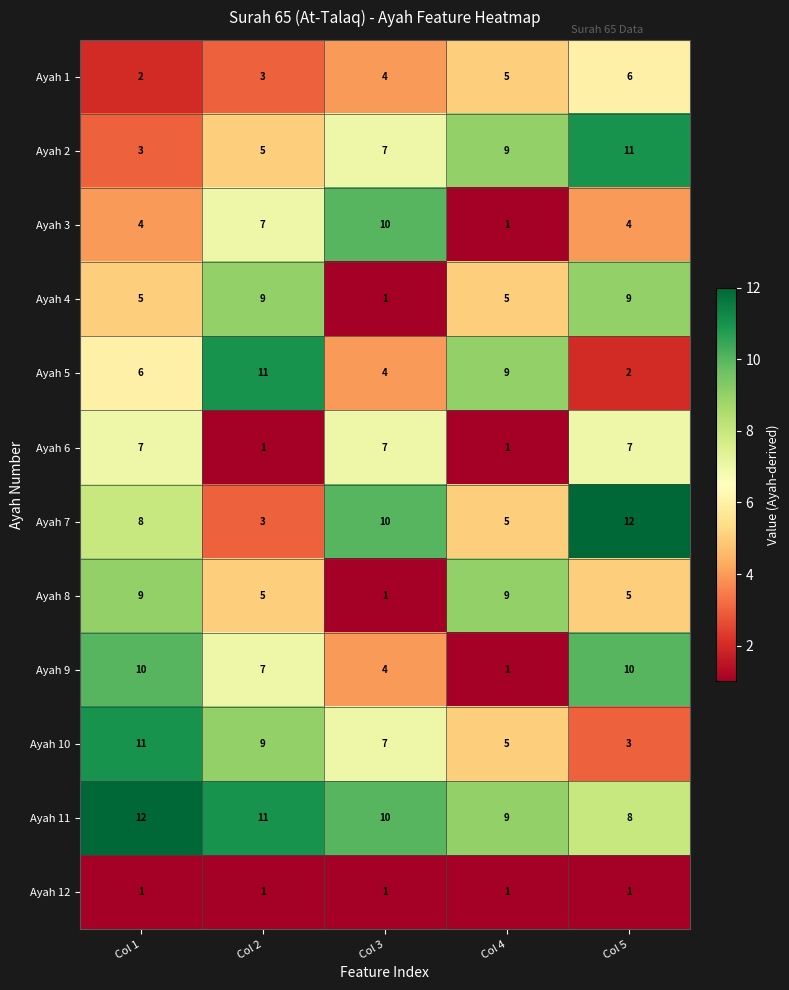

How many Ayah 1 values are between 3 and 5?

3